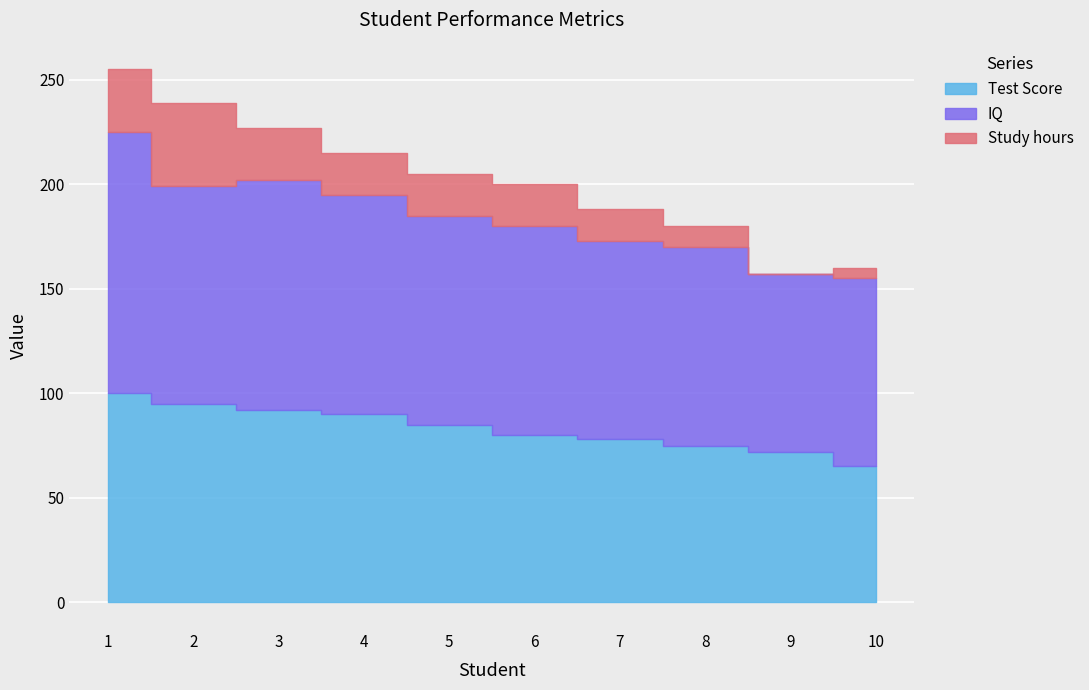

Count the number of data series in this chart.

3